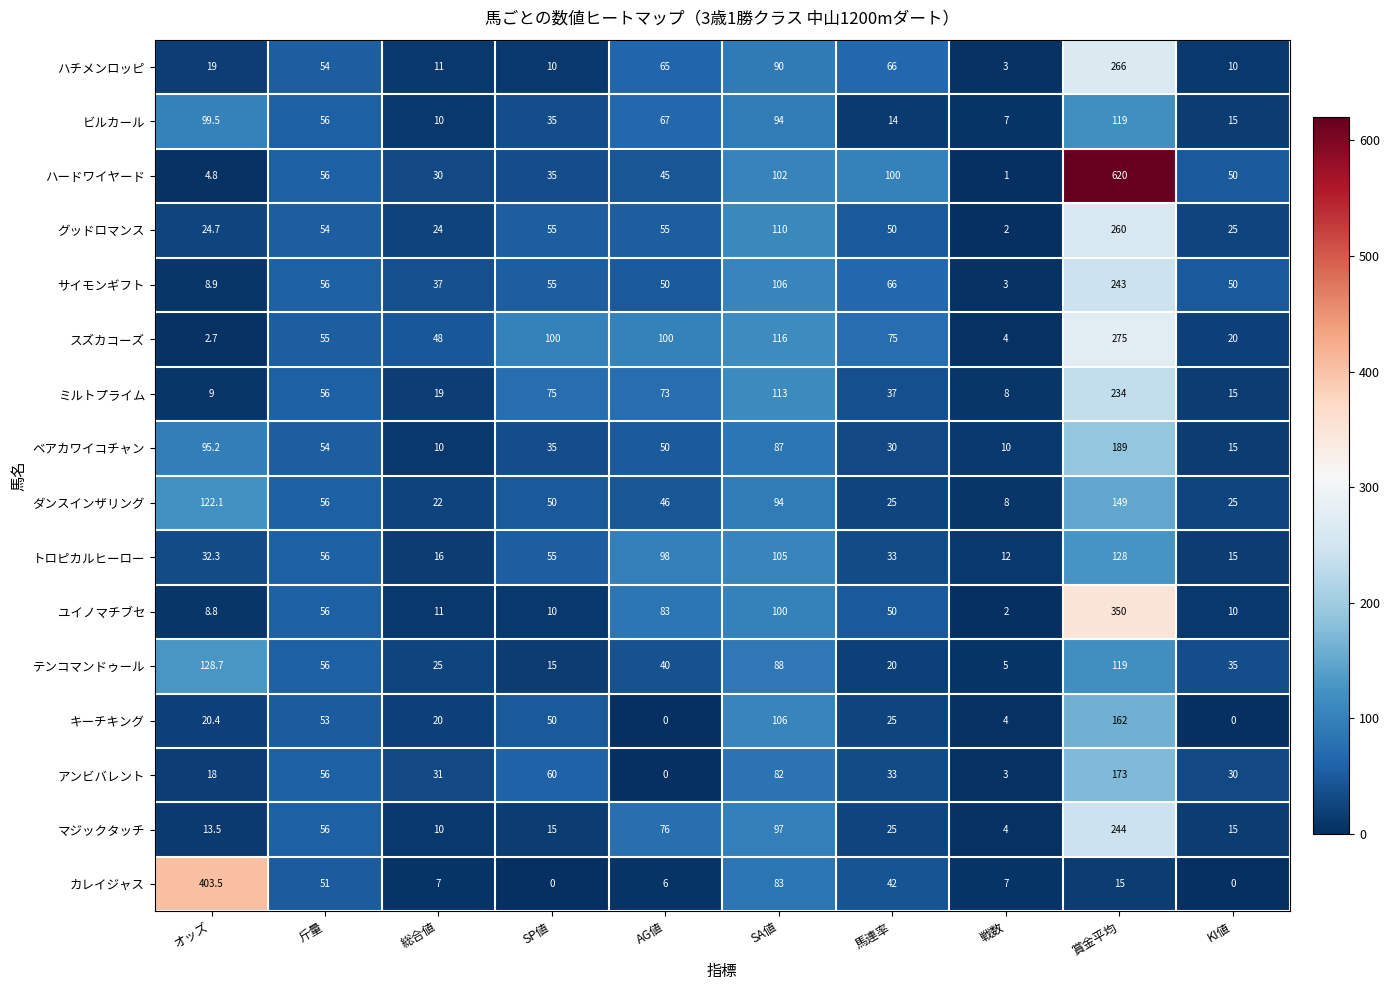

What is the difference between the maximum and minimum values in the サイモンギフト series?

240.0